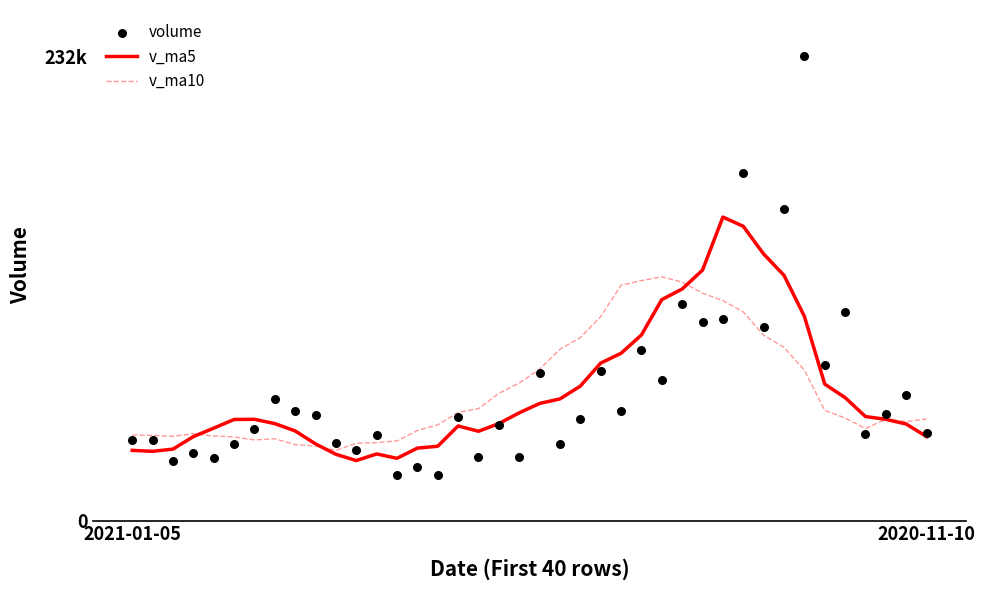

Is the value of volume at 20 greater than the value of v_ma5 at 10?

Yes